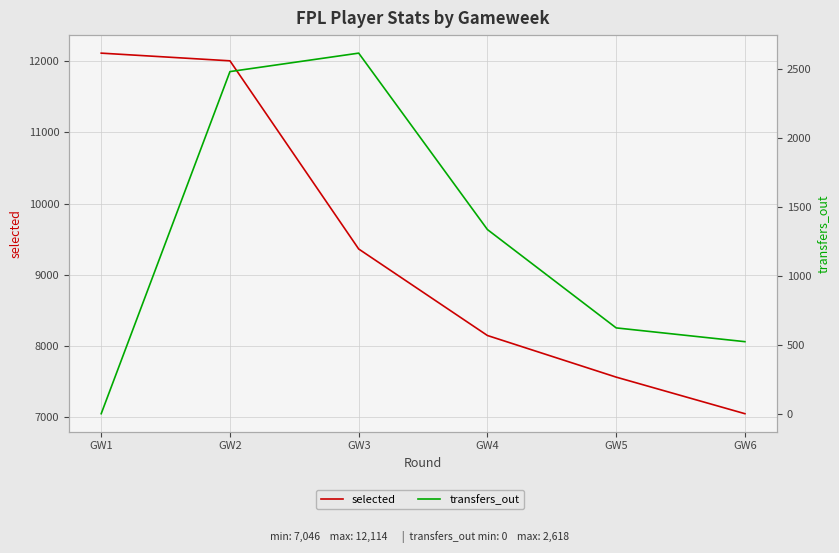

What is the sum of all selected values?

56232